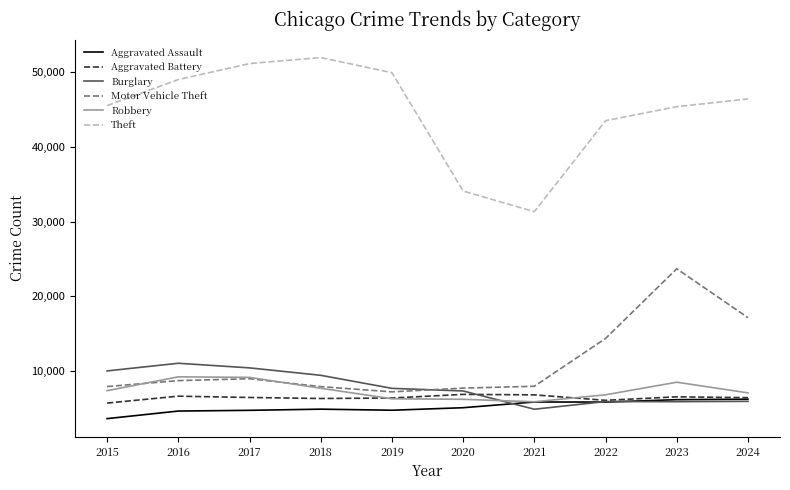

The Motor Vehicle Theft series shows 4865 at 2023. True or false?

False